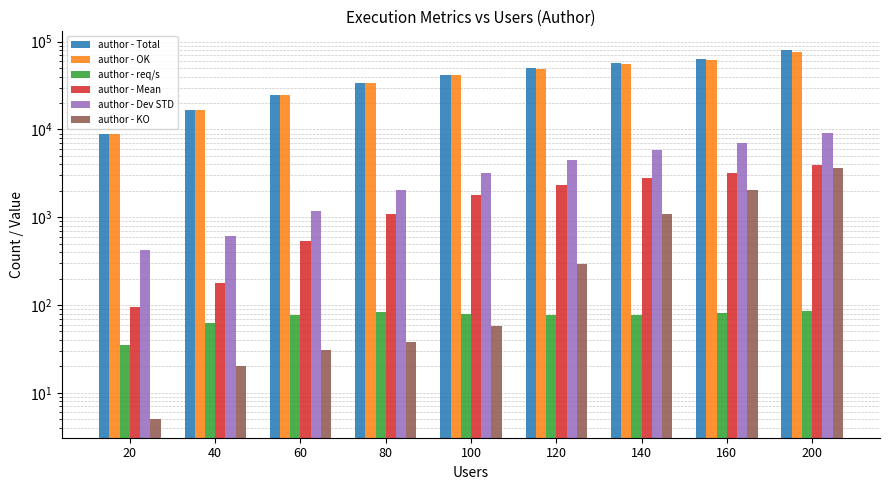

Reading left to right, list all the values displayed in this chart.

author - Total: 8850.0	16641.0	24746.0	33812.0	42081.0	49603.0	56540.0	64268.0	80854.0
author - OK: 8845.0	16621.0	24715.0	33774.0	42024.0	49311.0	55448.0	62206.0	77216.0
author - req/s: 35.0	62.6	77.1	83.7	78.8	77.1	76.2	80.5	84.8
author - Mean: 96.0	177.0	533.0	1086.0	1789.0	2333.0	2806.0	3192.0	3970.0
author - Dev STD: 421.0	615.0	1164.0	2018.0	3232.0	4458.0	5841.0	6930.0	9120.0
author - KO: 5.0	20.0	31.0	38.0	57.0	292.0	1092.0	2062.0	3638.0